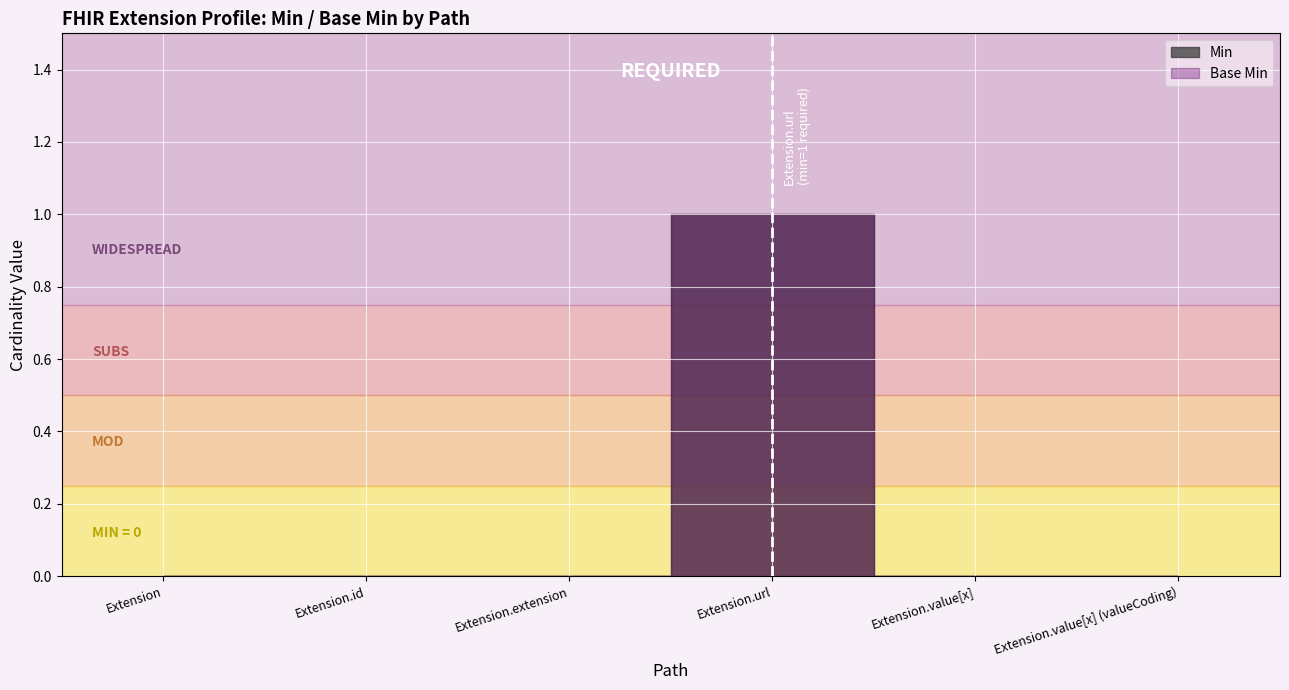

What is the highest value of the Base Min series?

1